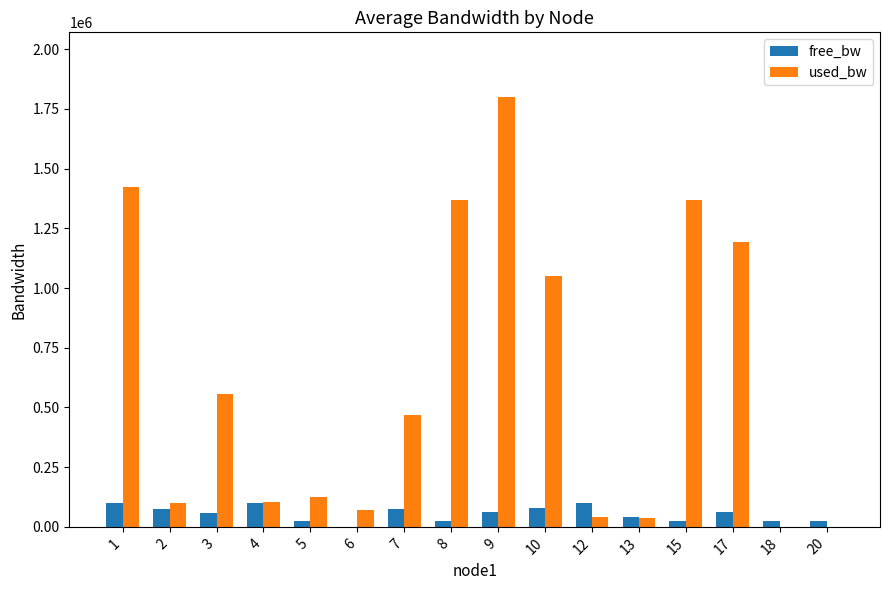

What is the highest value of the used_bw series?

1800403.8